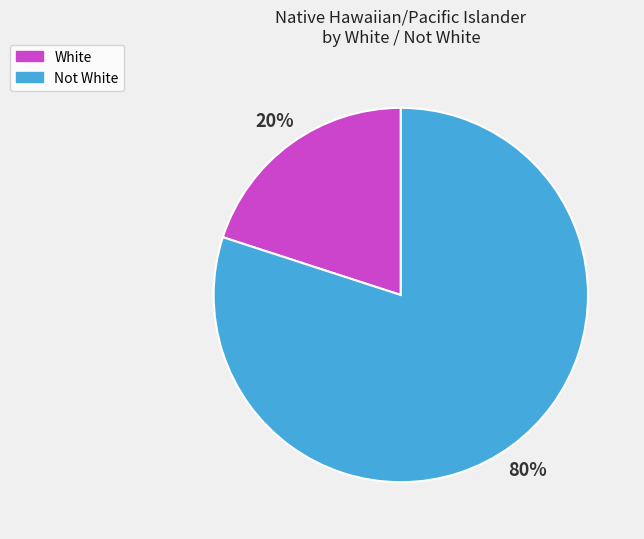

To the nearest percent, what is the average slice percentage?

50%